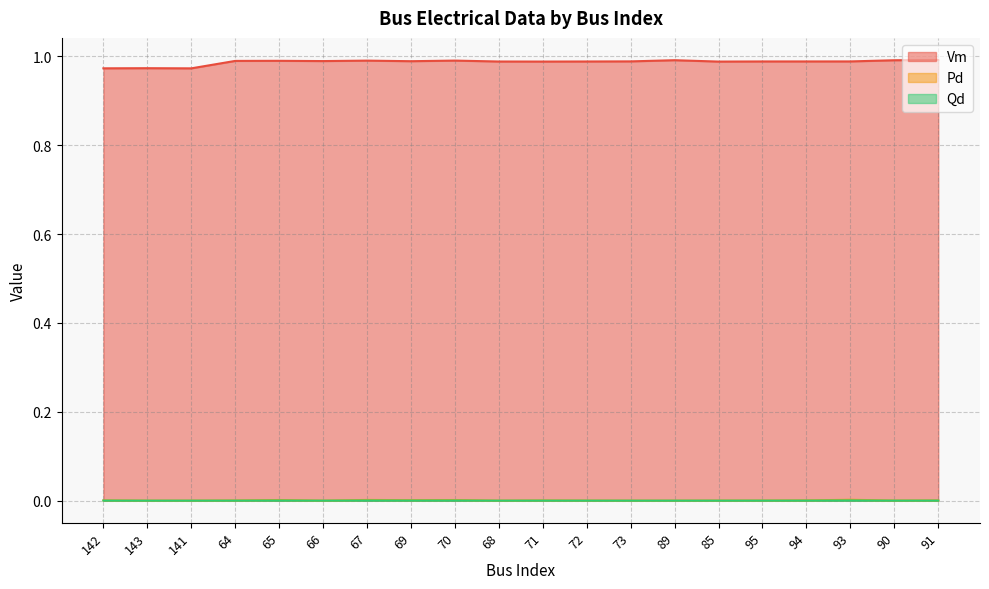

Is the value of Pd at 68 greater than the value of Qd at 68?

No